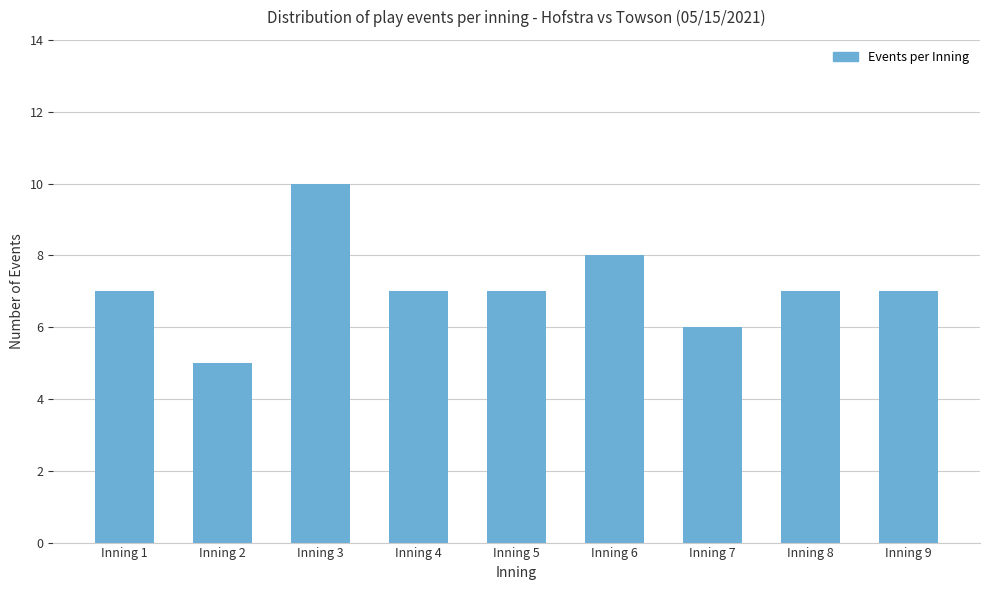

Between Inning 7 and Inning 3, which is larger?

Inning 3